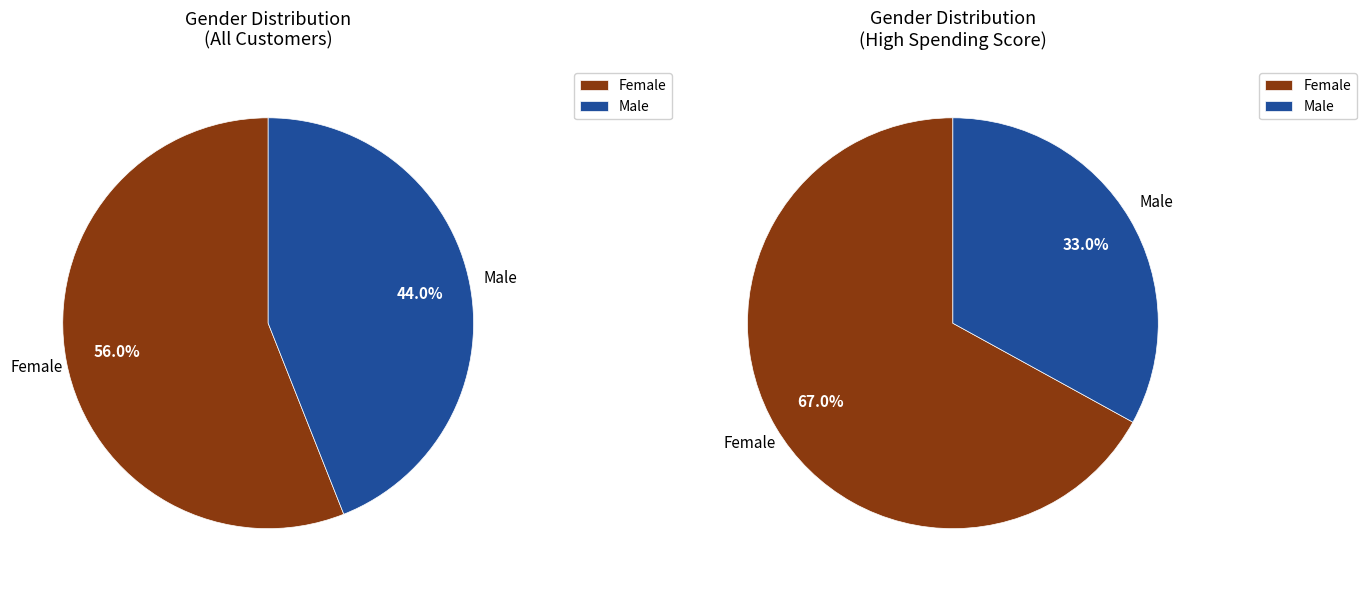

To the nearest percent, what is the difference between the Female and Male slice percentages?

12%